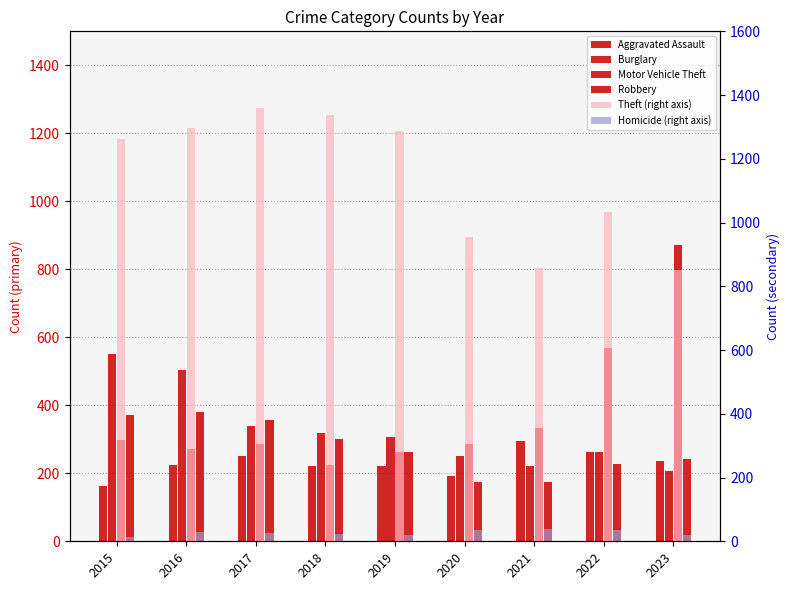

At 2019, list the series in order from smallest to largest.

Homicide (right axis), Aggravated Assault, Motor Vehicle Theft, Robbery, Burglary, Theft (right axis)